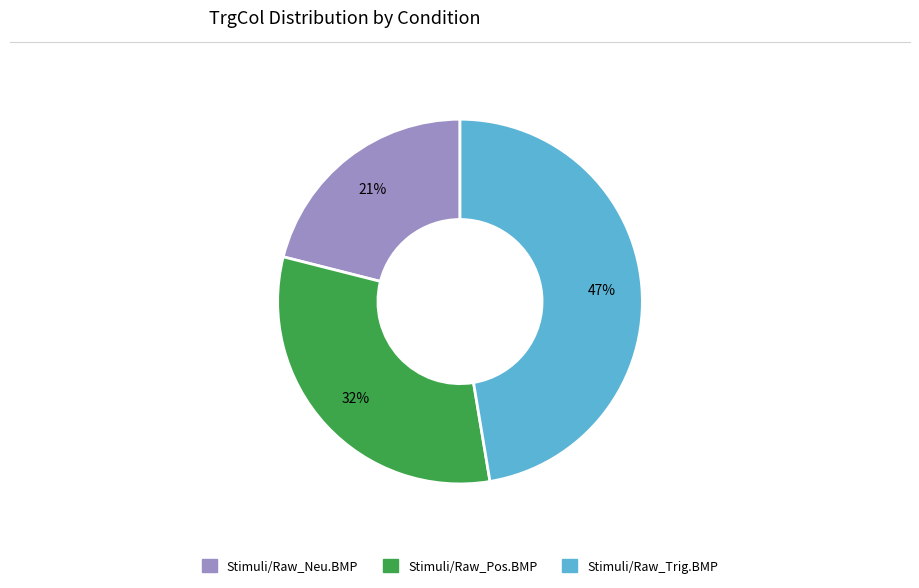

To the nearest percent, what is the average slice percentage?

33%